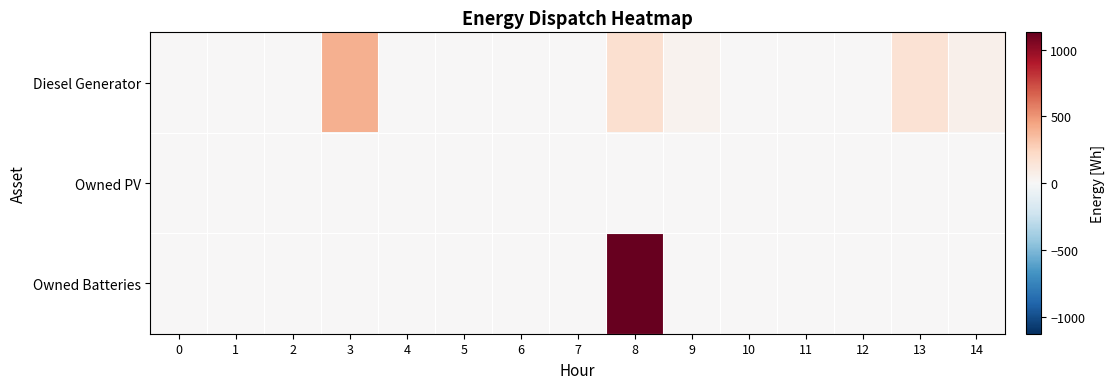

Which series has the largest total across all categories?

Owned Batteries